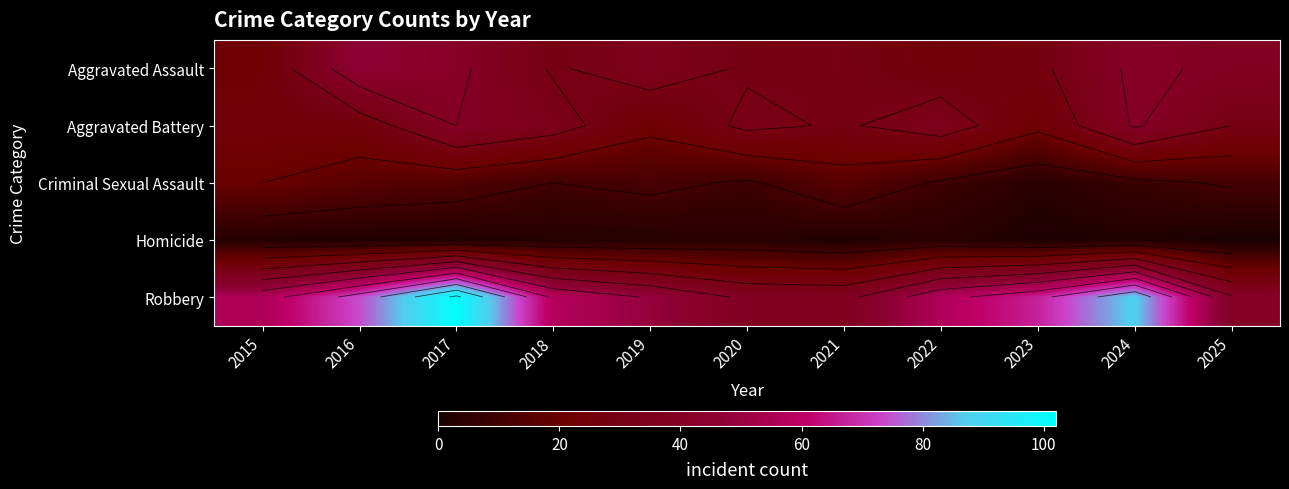

The Robbery series shows 73 at 2019. True or false?

False